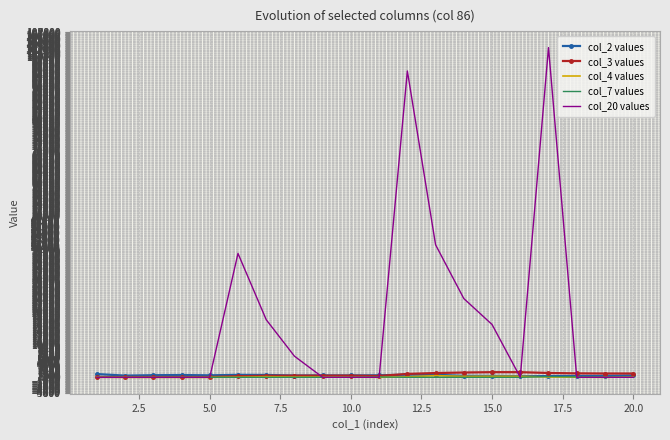

Which series has the largest range (max minus min)?

col_20 values